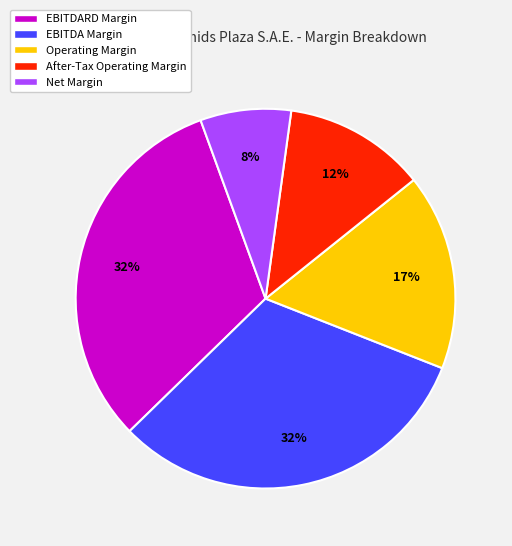

Is the sum of EBITDA Margin and Operating Margin greater than half?

No